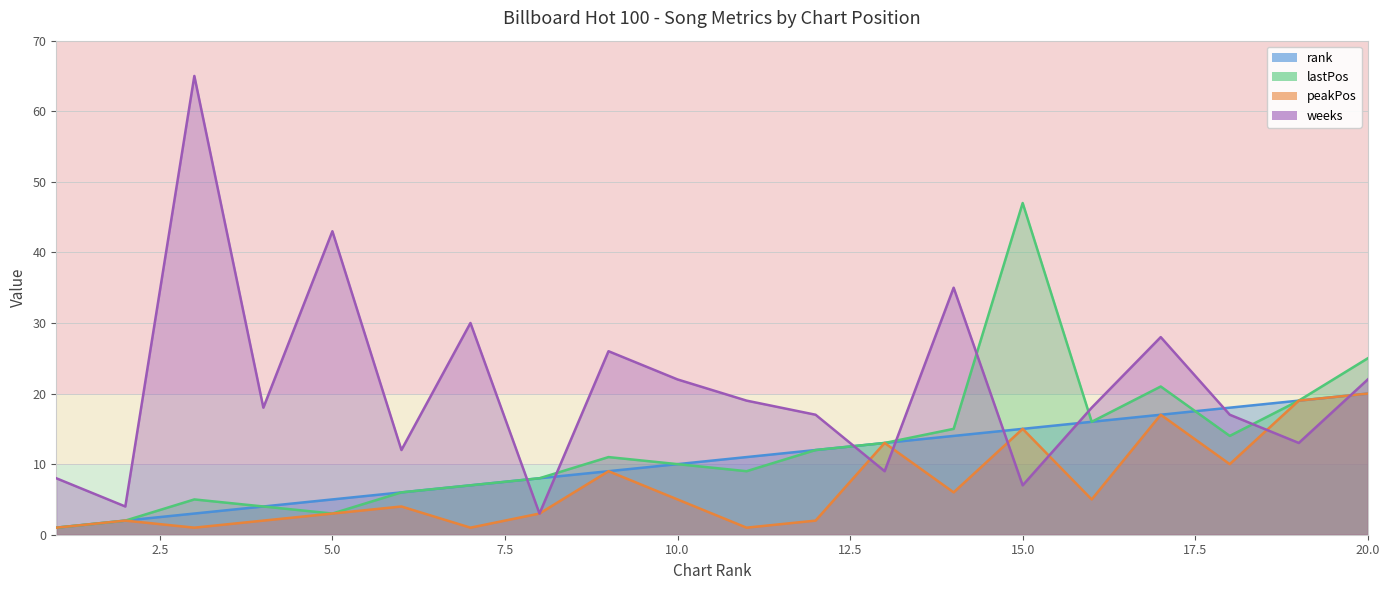

Between 8 and 19, which series saw the biggest shift?

peakPos